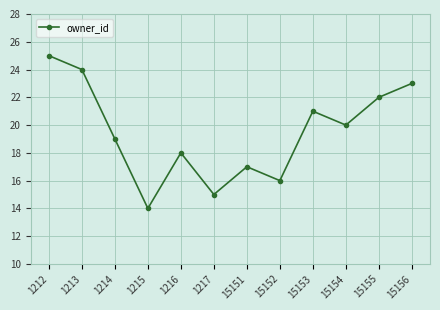

Approximately how many times larger is the value at 15156 compared to 15151?

1.4